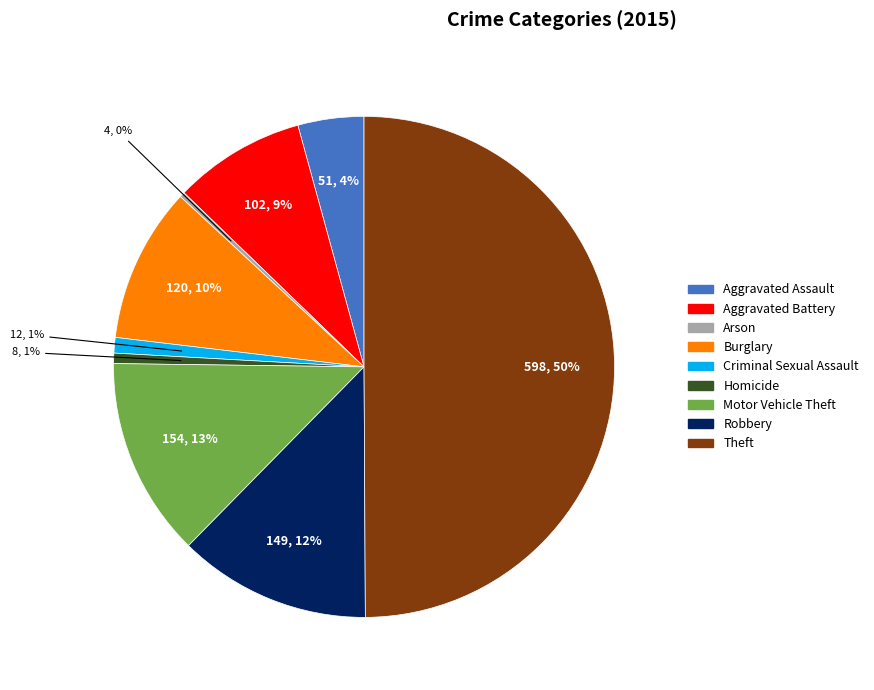

Does Homicide account for over 50% of the chart?

No